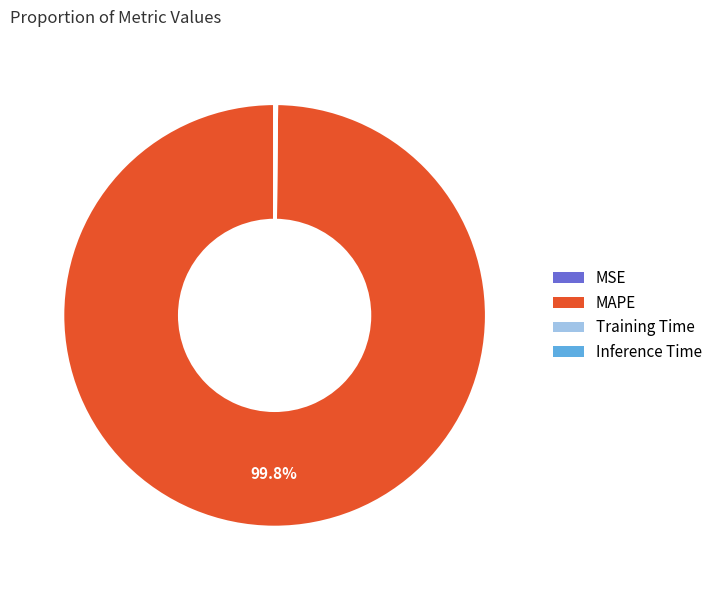

Does any single category account for the majority?

Yes